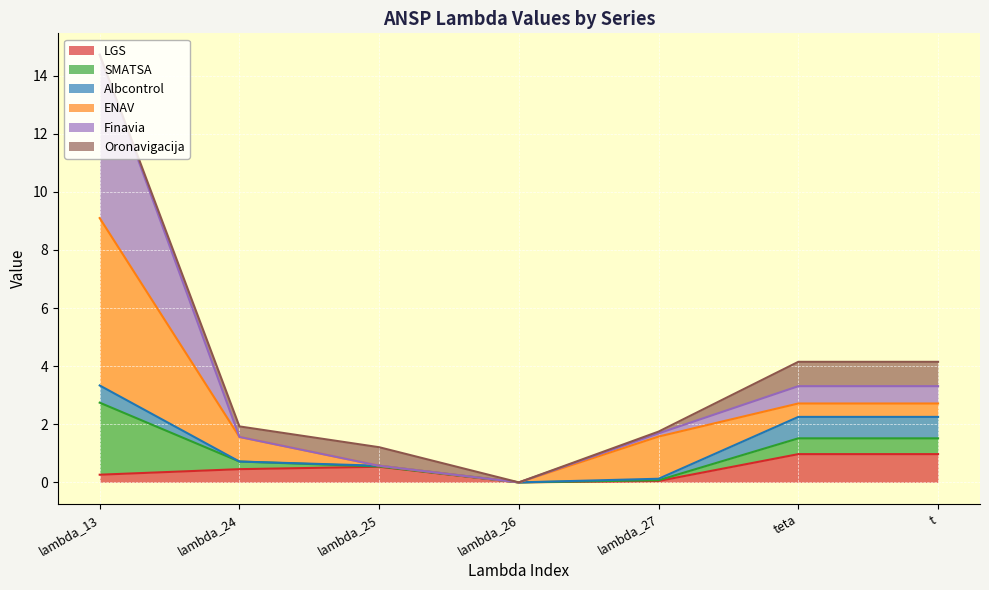

Which series changed the most between teta and t?

LGS